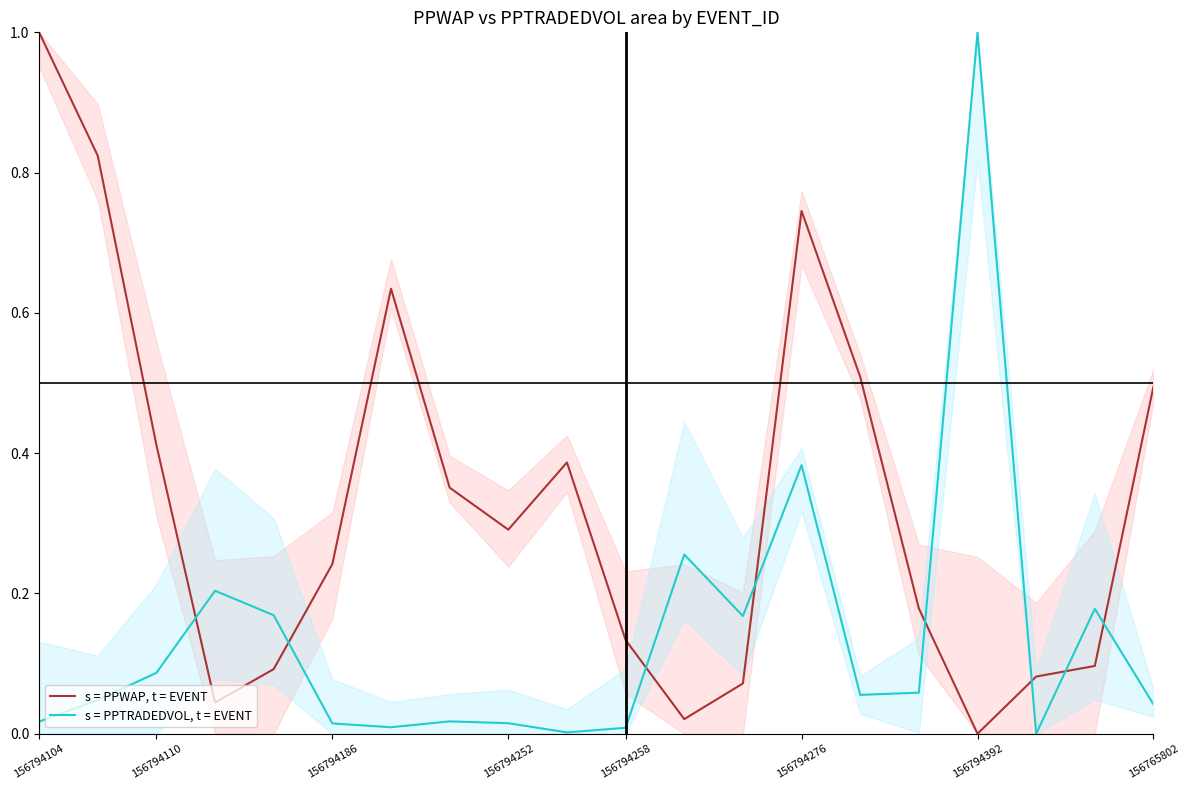

How many positive values does the s = PPWAP, t = EVENT series have?

19